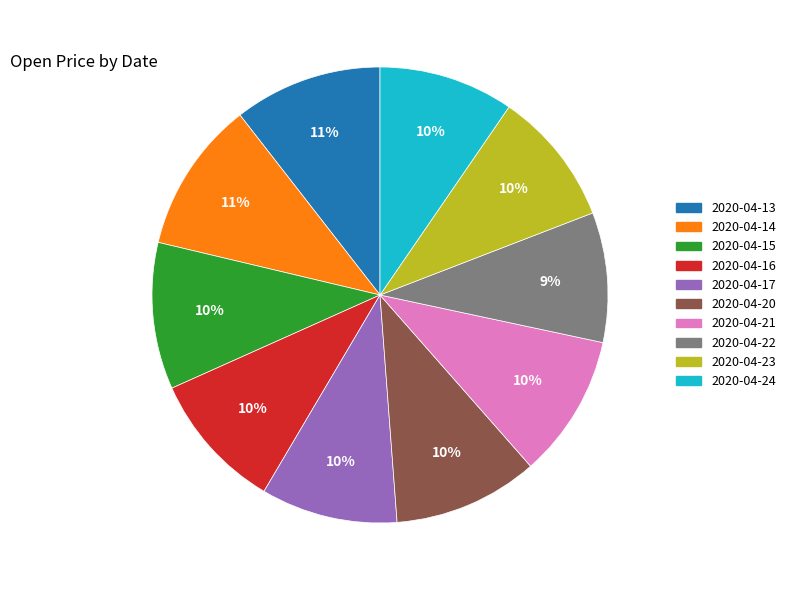

Is 2020-04-14 the majority of the pie?

No